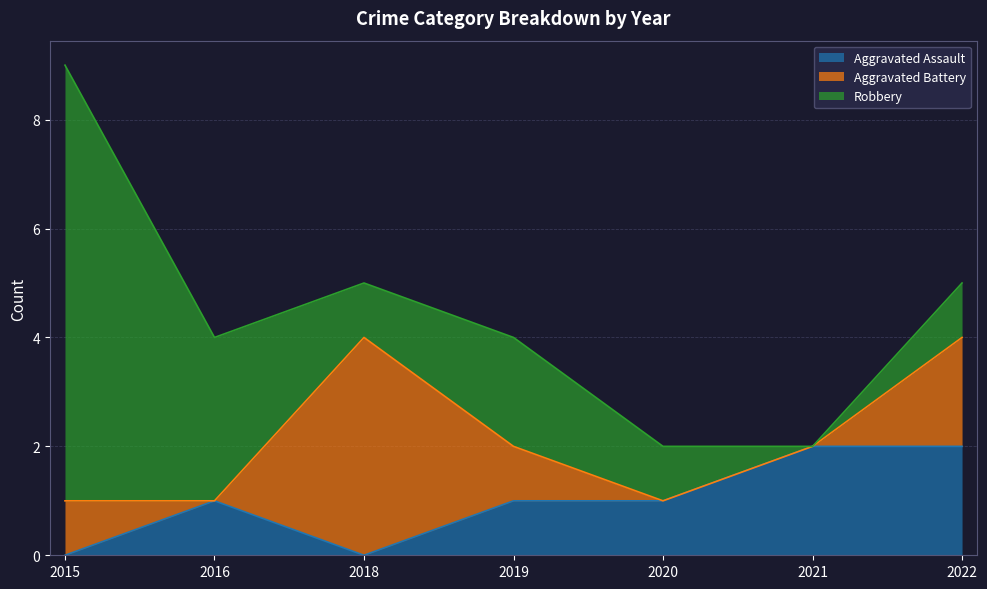

How many data points in Robbery are less than 1?

1